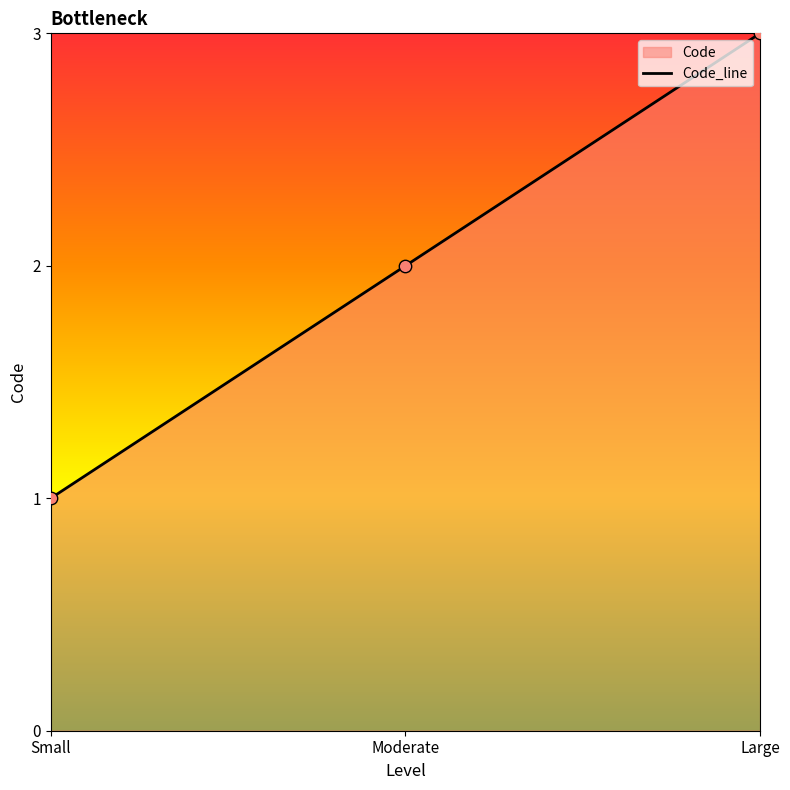

What is the change in value from Moderate to Large?

+1